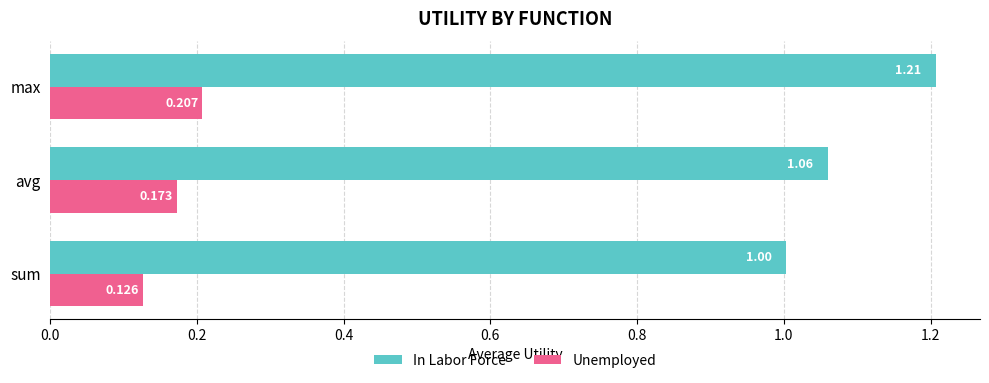

At which category is the sum across all series the highest?

max